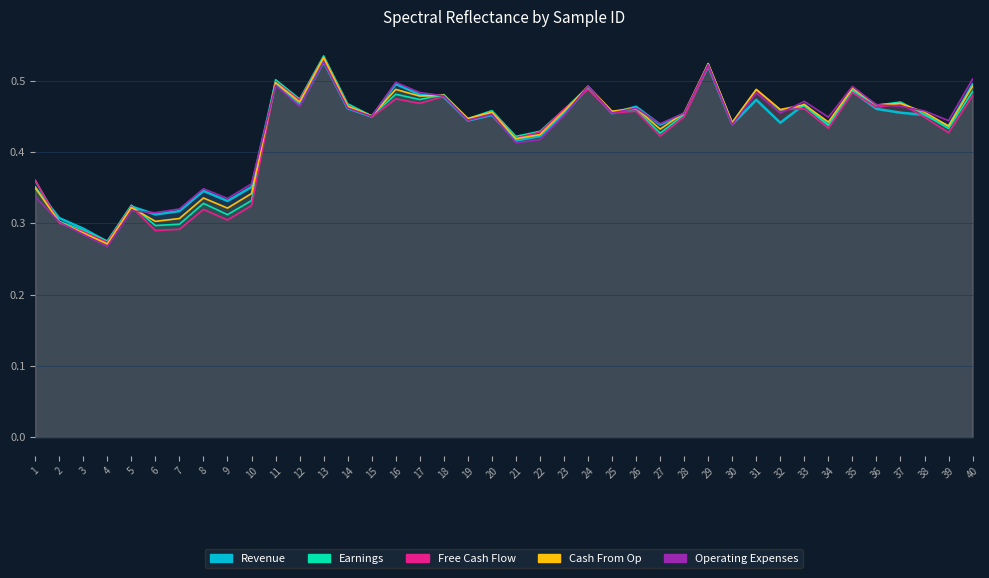

Reading right to left, extract all data points from this chart.

Revenue: 0.5	0.4	0.5	0.5	0.5	0.5	0.4	0.5	0.4	0.5	0.4	0.5	0.5	0.4	0.5	0.5	0.5	0.5	0.4	0.4	0.5	0.4	0.5	0.5	0.5	0.4	0.5	0.5	0.5	0.5	0.4	0.3	0.3	0.3	0.3	0.3	0.3	0.3	0.3	0.4
Earnings: 0.5	0.4	0.5	0.5	0.5	0.5	0.4	0.5	0.5	0.5	0.4	0.5	0.5	0.4	0.5	0.5	0.5	0.5	0.4	0.4	0.5	0.4	0.5	0.5	0.5	0.5	0.5	0.5	0.5	0.5	0.3	0.3	0.3	0.3	0.3	0.3	0.3	0.3	0.3	0.4
Free Cash Flow: 0.5	0.4	0.4	0.5	0.5	0.5	0.4	0.5	0.5	0.5	0.4	0.5	0.4	0.4	0.5	0.5	0.5	0.5	0.4	0.4	0.5	0.4	0.5	0.5	0.5	0.4	0.5	0.5	0.5	0.5	0.3	0.3	0.3	0.3	0.3	0.3	0.3	0.3	0.3	0.4
Cash From Op: 0.5	0.4	0.5	0.5	0.5	0.5	0.4	0.5	0.5	0.5	0.4	0.5	0.5	0.4	0.5	0.5	0.5	0.5	0.4	0.4	0.5	0.4	0.5	0.5	0.5	0.5	0.5	0.5	0.5	0.5	0.3	0.3	0.3	0.3	0.3	0.3	0.3	0.3	0.3	0.4
Operating Expenses: 0.5	0.4	0.5	0.5	0.5	0.5	0.4	0.5	0.5	0.5	0.4	0.5	0.5	0.4	0.5	0.5	0.5	0.5	0.4	0.4	0.5	0.4	0.5	0.5	0.5	0.5	0.5	0.5	0.5	0.5	0.4	0.3	0.3	0.3	0.3	0.3	0.3	0.3	0.3	0.3